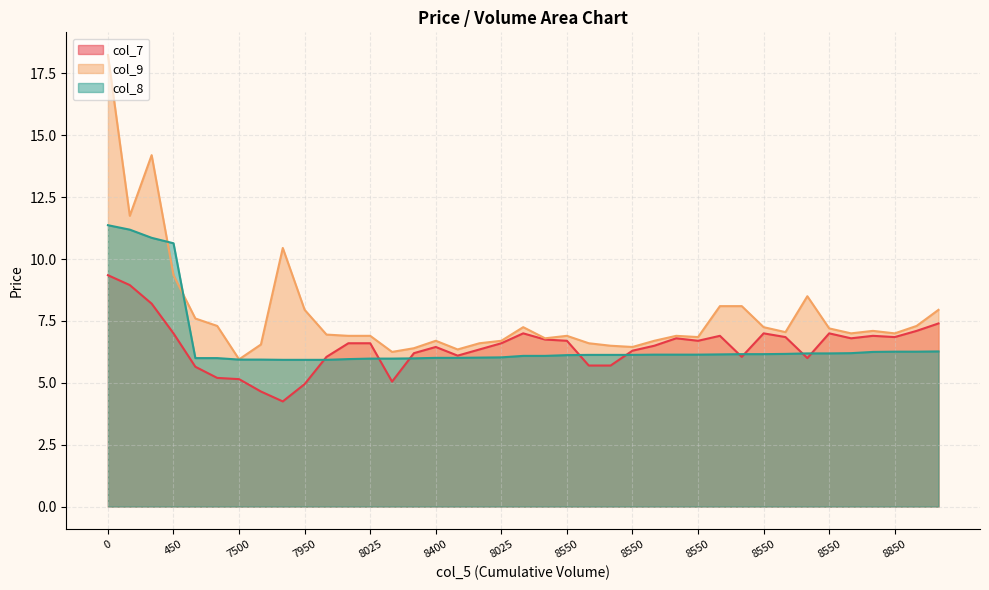

Reading right to left, extract all data points from this chart.

col_7: 7.4	7.1	6.8	6.9	6.8	7.0	6.0	6.8	7.0	6.0	6.9	6.7	6.8	6.5	6.3	5.7	5.7	6.7	6.8	7.0	6.6	6.3	6.1	6.5	6.2	5.0	6.6	6.6	6.0	5.0	4.2	4.7	5.2	5.2	5.7	7.0	8.2	8.9	9.3
col_9: 8.0	7.3	7.0	7.1	7.0	7.2	8.5	7.0	7.2	8.1	8.1	6.8	6.9	6.7	6.5	6.5	6.6	6.9	6.8	7.2	6.7	6.6	6.3	6.7	6.4	6.2	6.9	6.9	7.0	8.0	10.4	6.5	6.0	7.3	7.6	9.3	14.2	11.8	18.2
col_8: 6.3	6.3	6.3	6.2	6.2	6.2	6.2	6.2	6.2	6.2	6.2	6.1	6.1	6.1	6.1	6.1	6.1	6.1	6.1	6.1	6.0	6.0	6.0	6.0	6.0	6.0	6.0	6.0	5.9	5.9	5.9	5.9	5.9	6.0	6.0	10.6	10.9	11.2	11.4